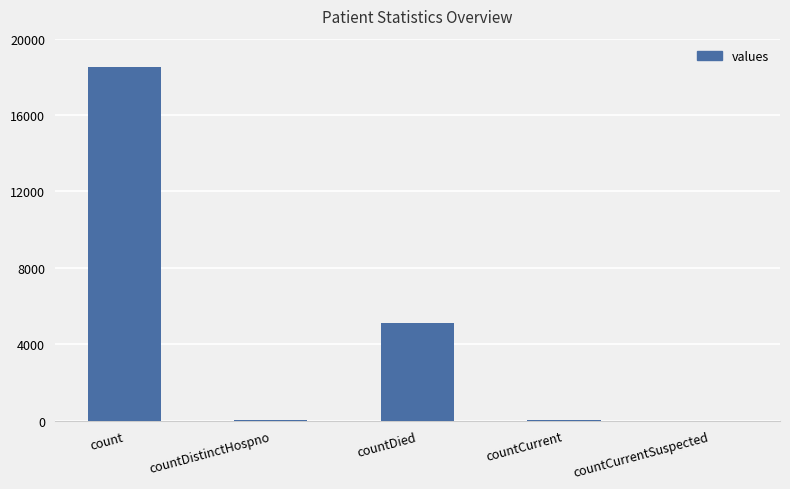

The value at countDied is 5136. True or false?

True